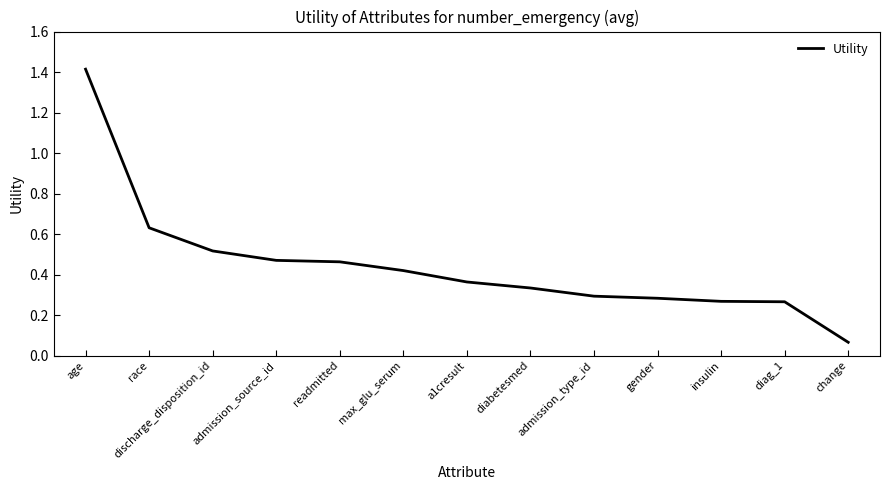

How many lines are shown in the chart?

1